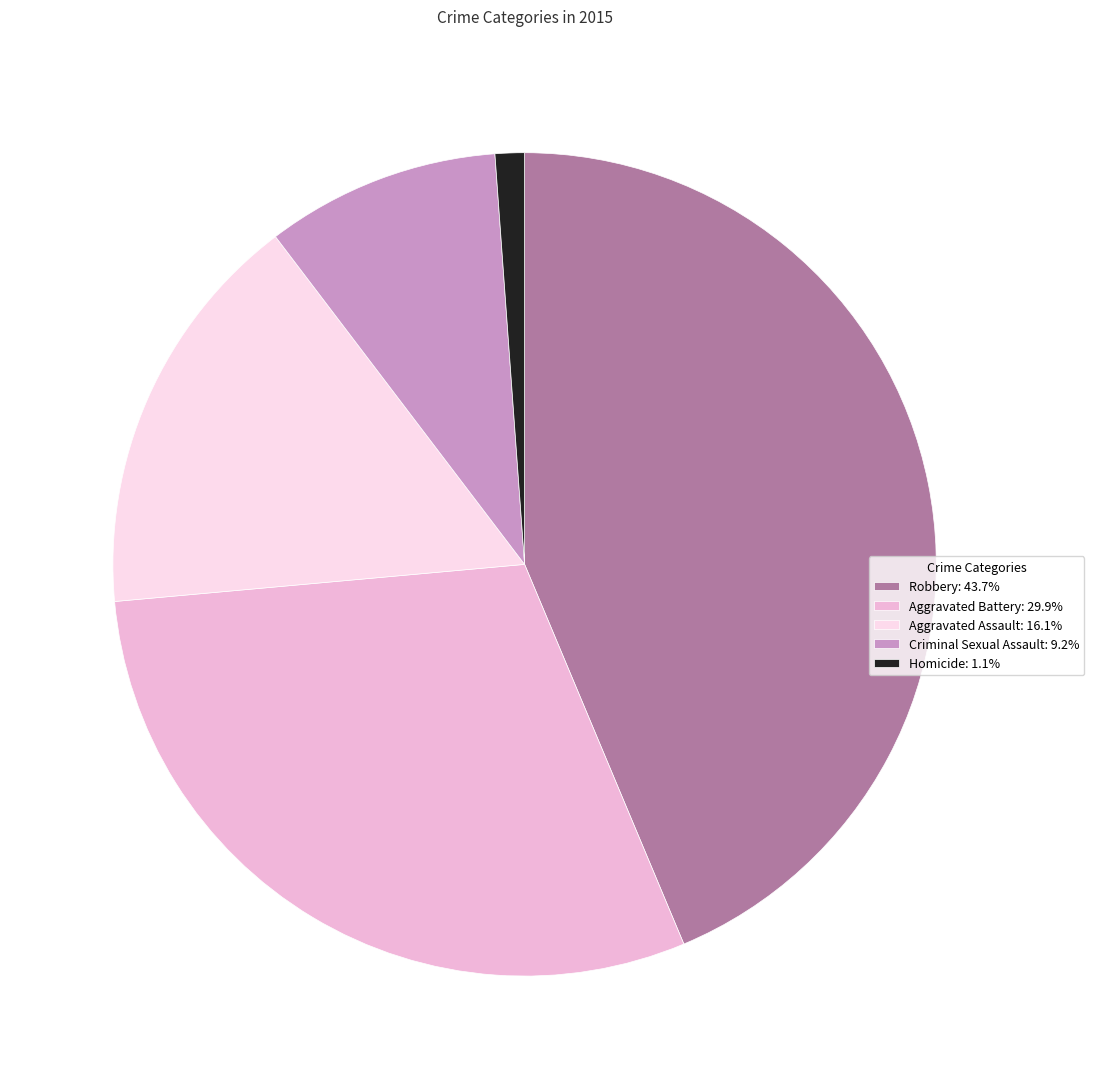

Is there any slice that represents more than half of the pie?

No